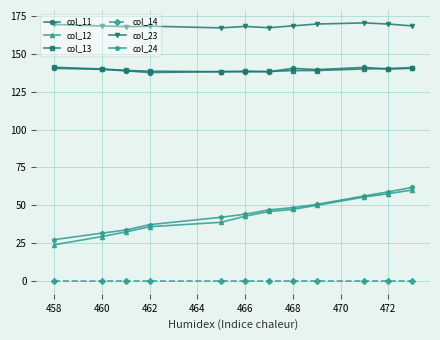

At how many categories does at least one series exceed 120?

12